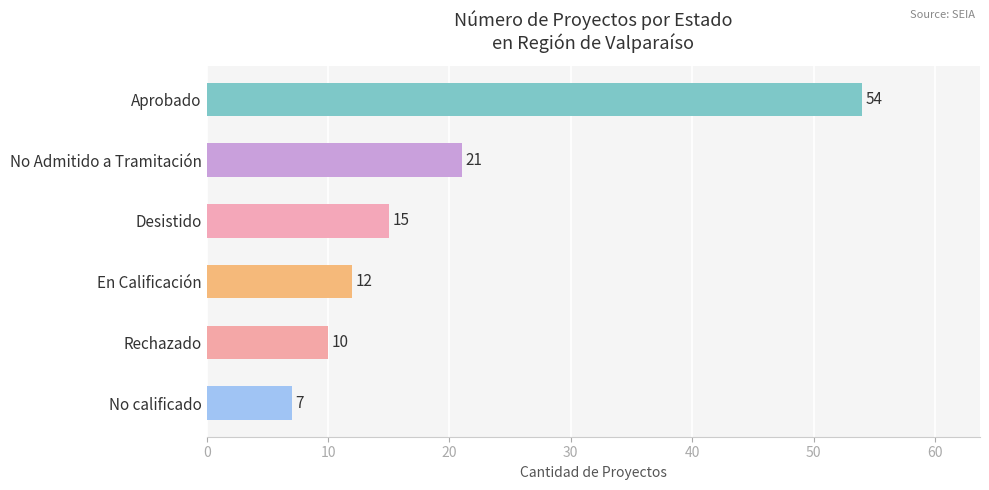

What is the minimum value shown in the chart?

7